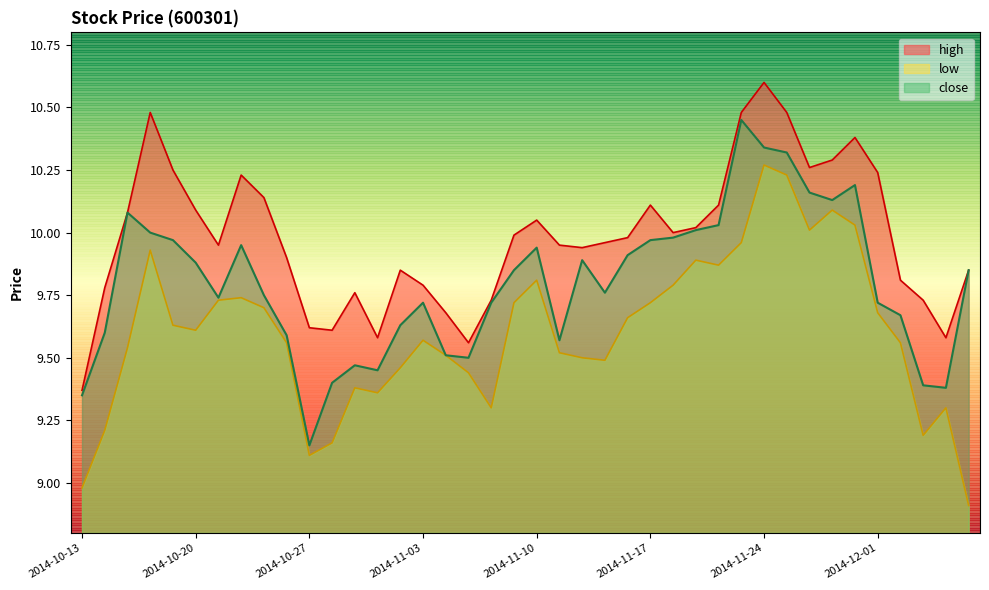

How many distinct data groups are displayed?

3